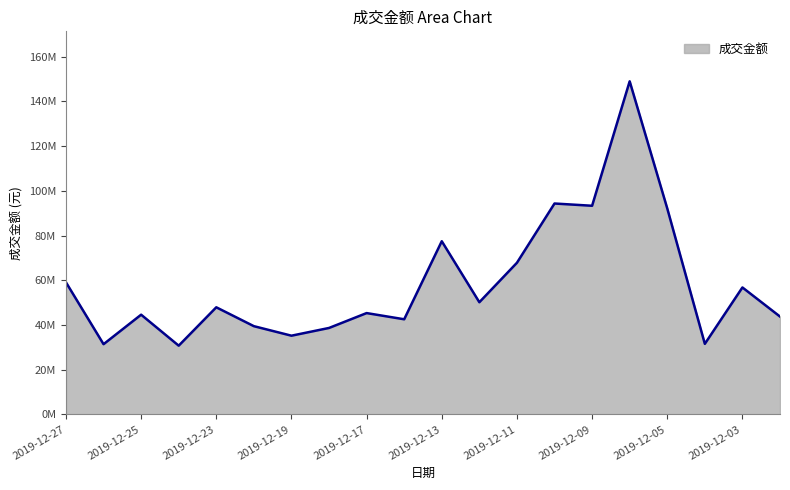

Does the chart have visible grid lines?

No